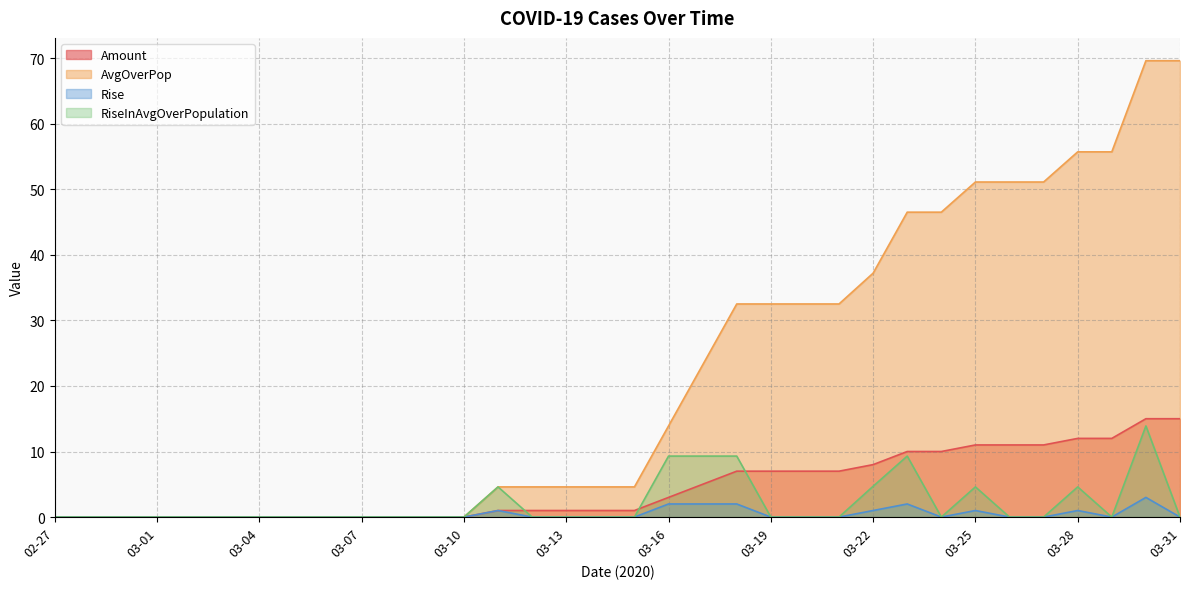

Which series has the largest total across all categories?

AvgOverPop